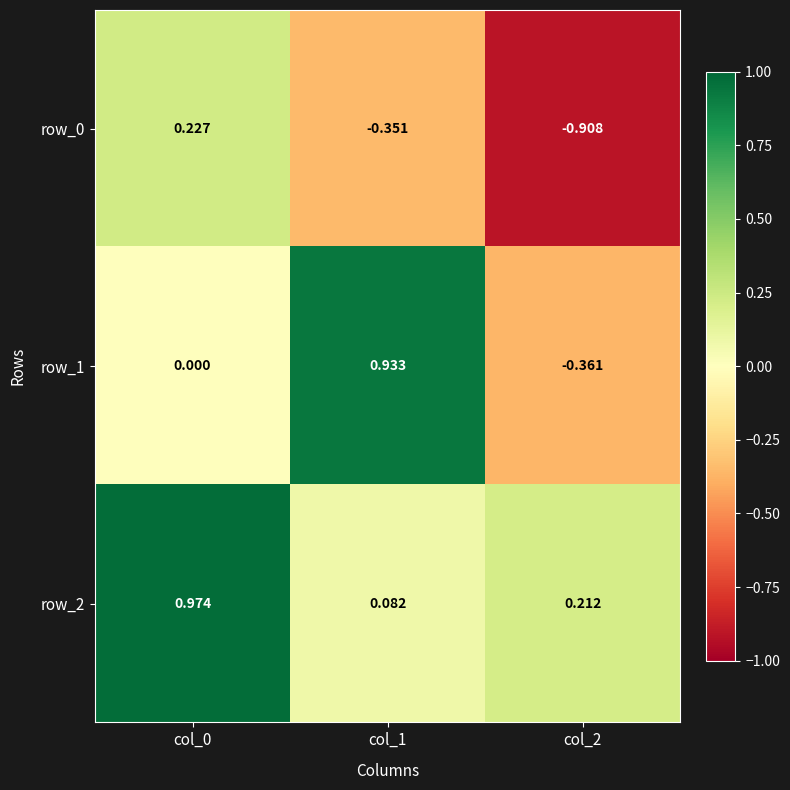

Rank the series by their maximum value, from highest to lowest.

row_2, row_1, row_0